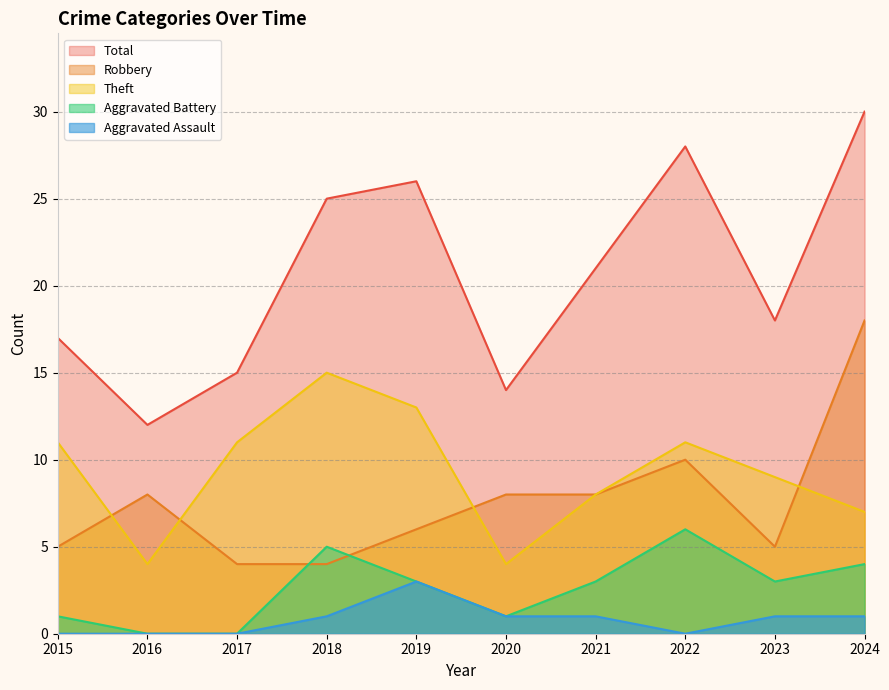

Which series changed the most between 2017 and 2023?

Aggravated Battery